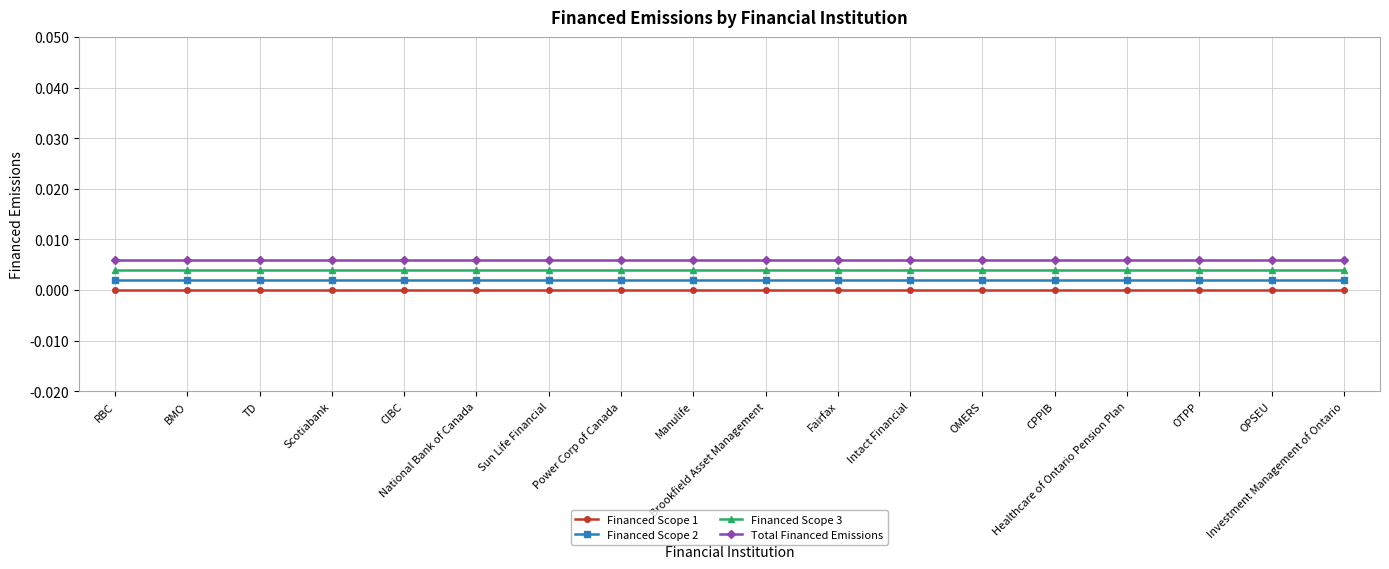

List the labels in order of Financed Scope 3 value, largest first.

RBC, BMO, TD, Scotiabank, CIBC, National Bank of Canada, Sun Life Financial, Power Corp of Canada, Manulife, Brookfield Asset Management, Fairfax, Intact Financial, OMERS, CPPIB, Healthcare of Ontario Pension Plan, OTPP, OPSEU, Investment Management of Ontario